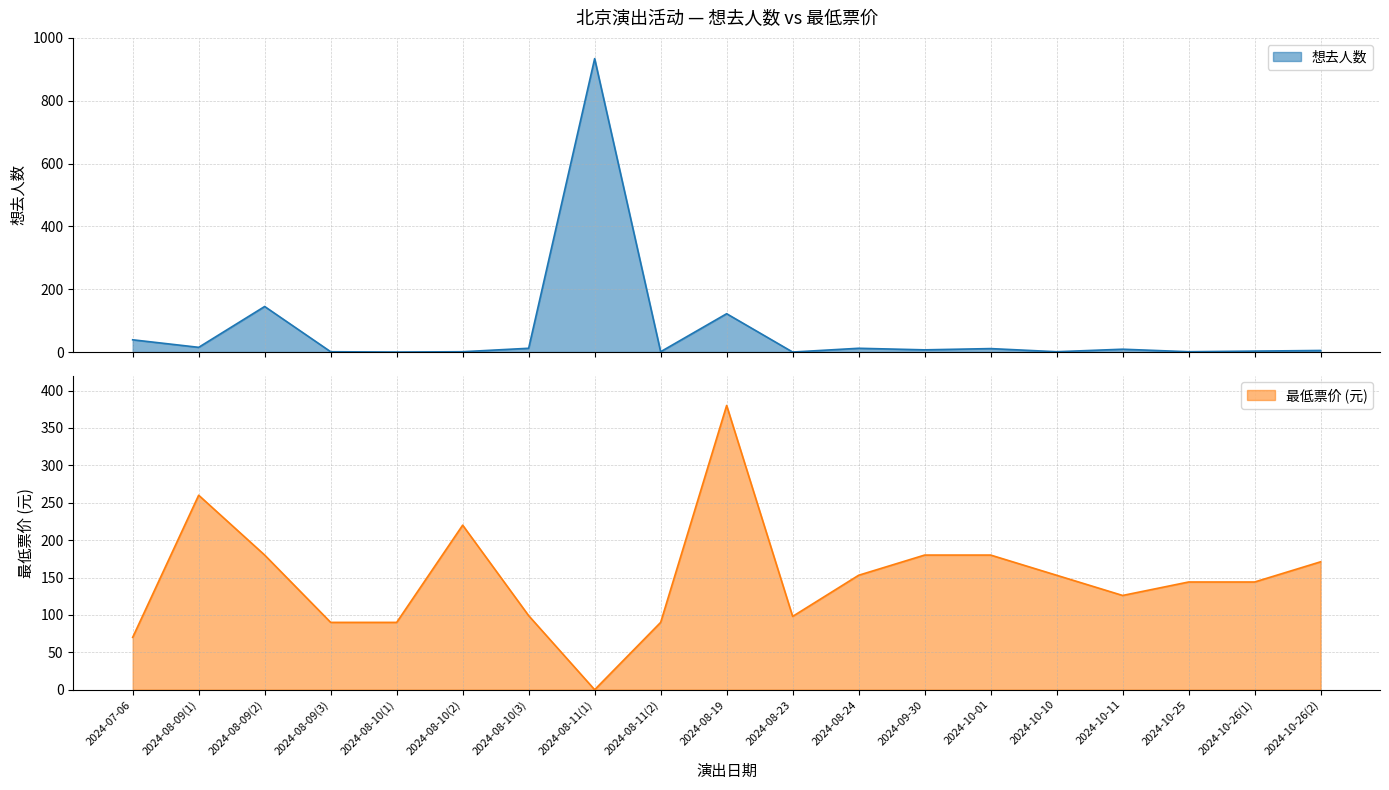

What is the difference between the maximum and minimum values in the 最低票价 series?

380